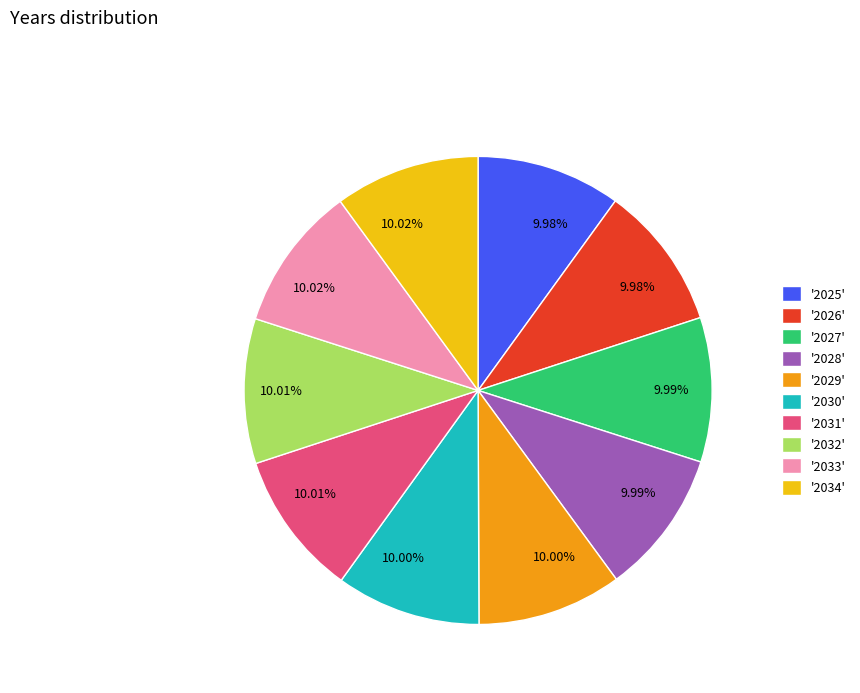

To the nearest percent, what is the average slice percentage?

10%